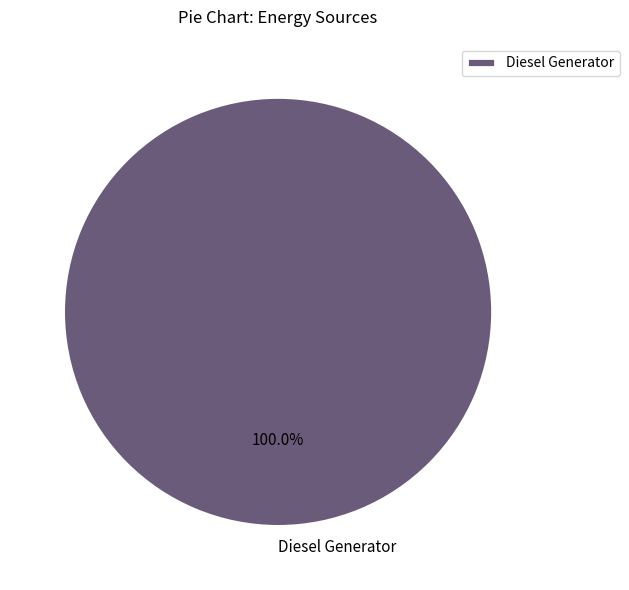

How many slices are in this pie chart?

1